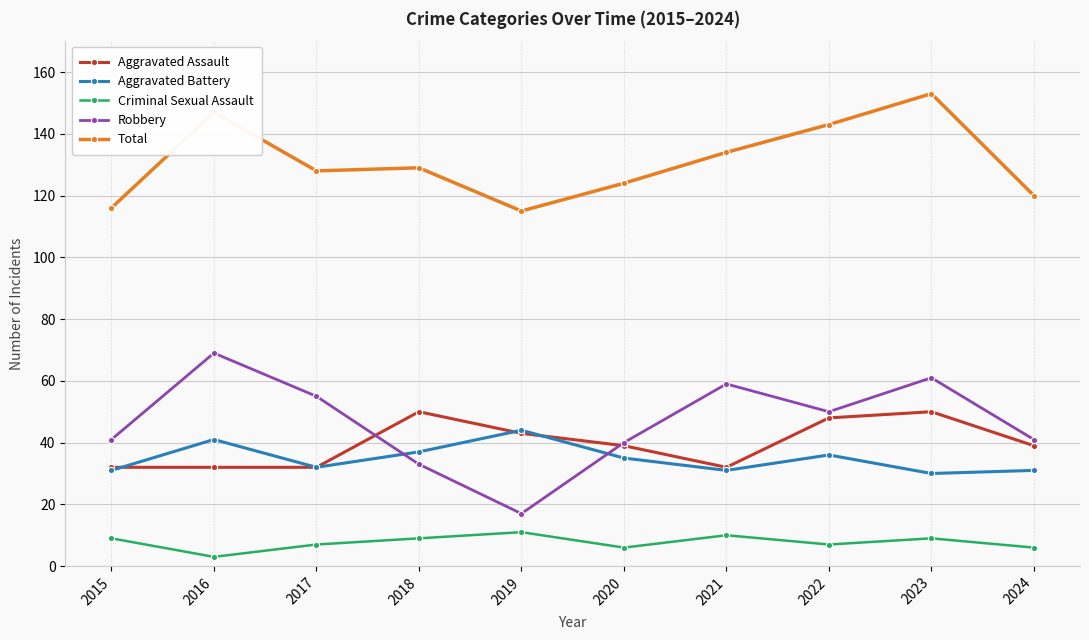

At how many categories does at least one series exceed 68?

10